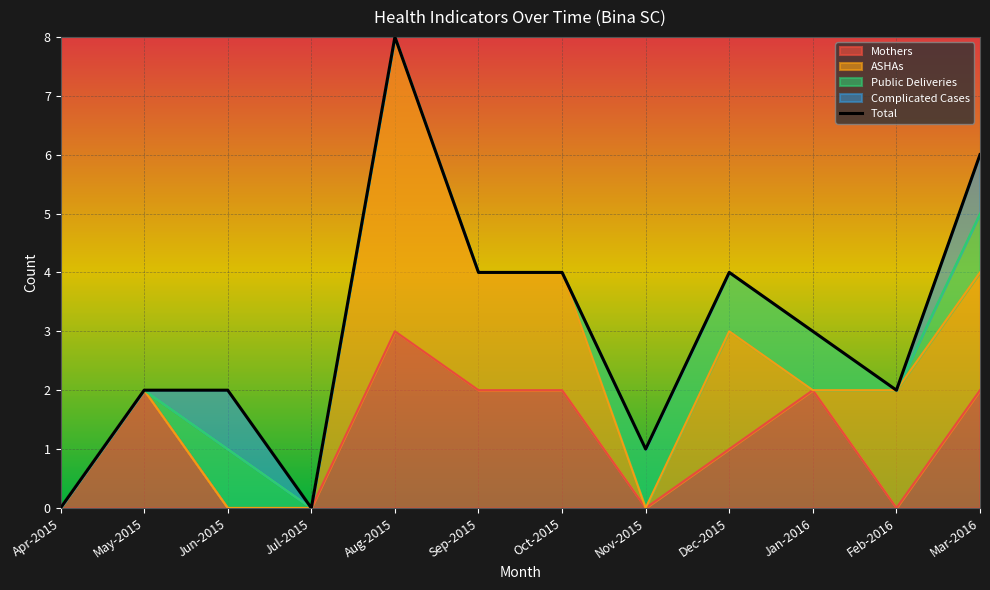

How many data points in Mothers are above 2?

1